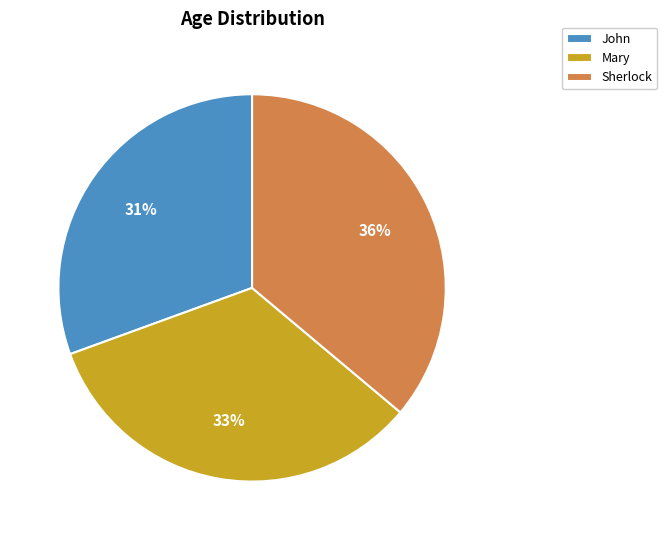

Is there any slice that represents more than half of the pie?

No